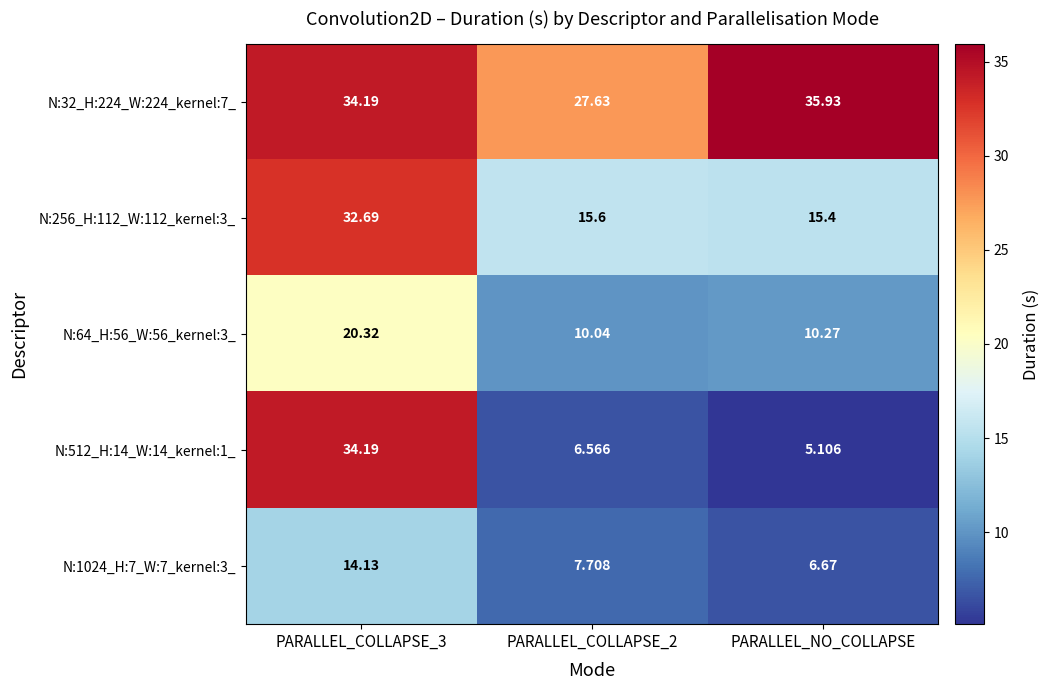

Which label corresponds to the smallest value in the chart?

PARALLEL_NO_COLLAPSE